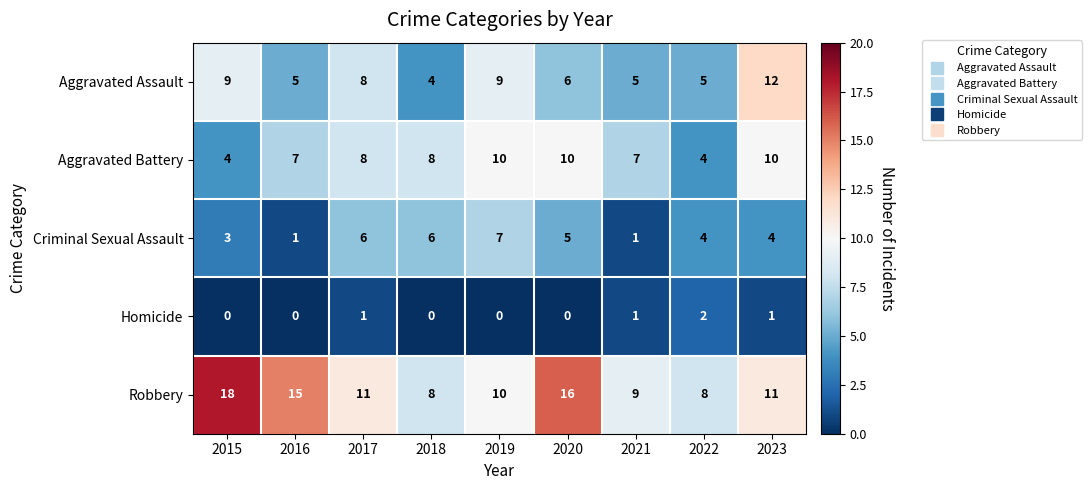

The Robbery series shows 4 at 2020. True or false?

False